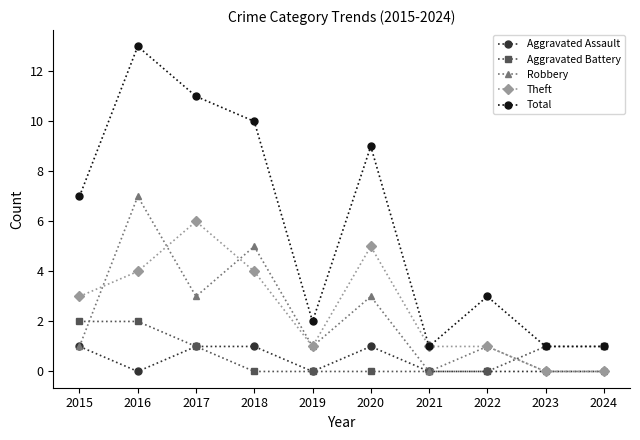

Which category has the highest value across all series?

2016